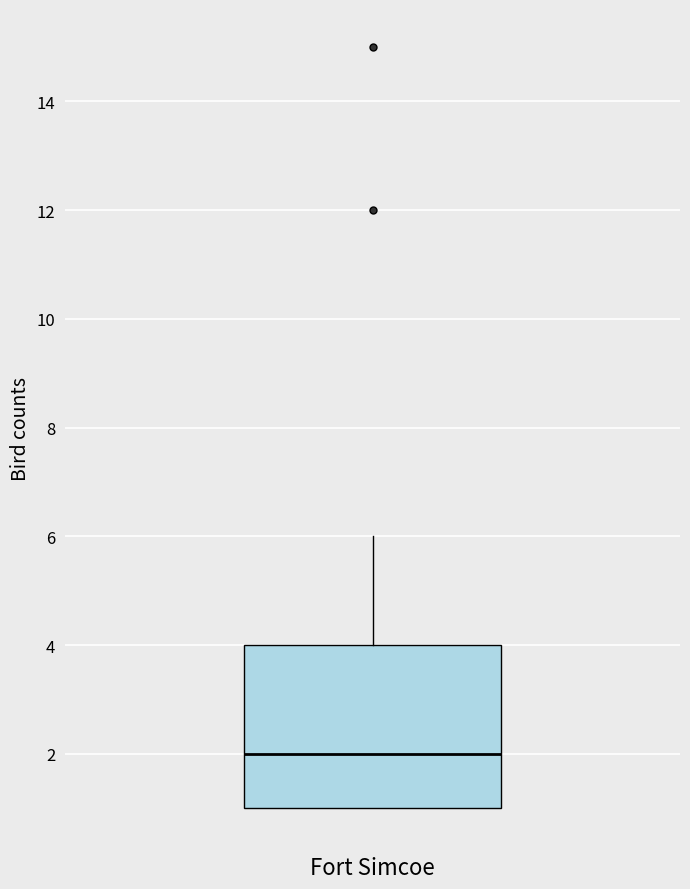

Read this box plot against the y-axis: the position of the median line, the range covered by the box, and the ends of both whiskers. The values are not printed on the chart, so give them approximately, as read against the axis.

median 2, box 1 to 4, whiskers 1 to 6